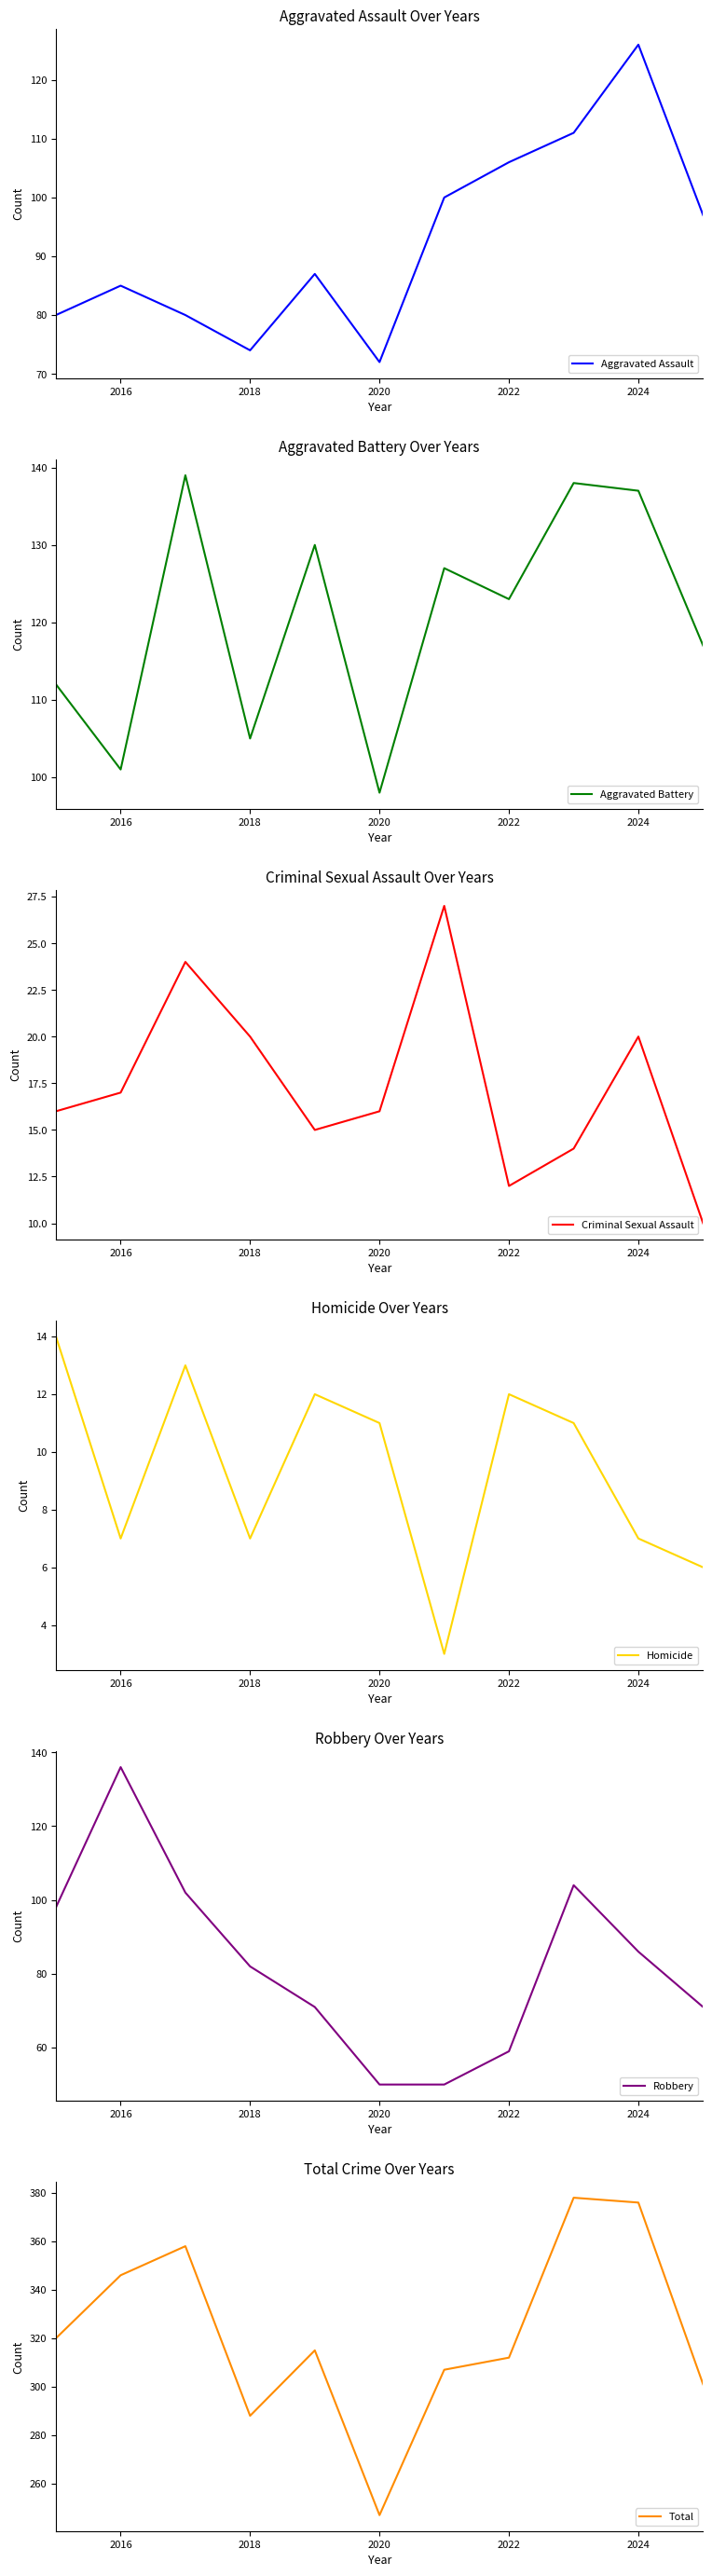

What is the sum of all Homicide values?

103